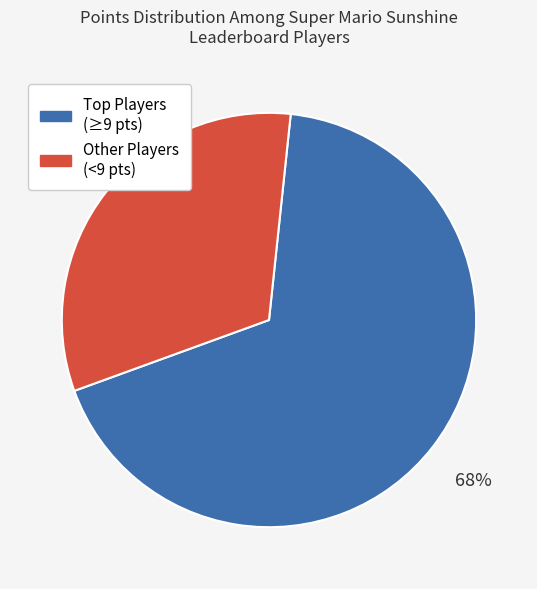

To the nearest percent, what percentage of the pie is Other Players (<9 pts)?

32%